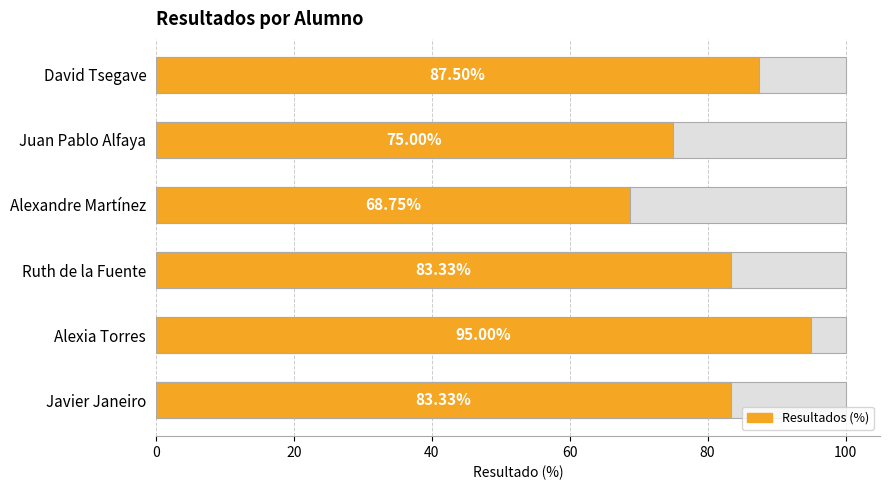

What is the value of the 5th bar from the left?

95.0